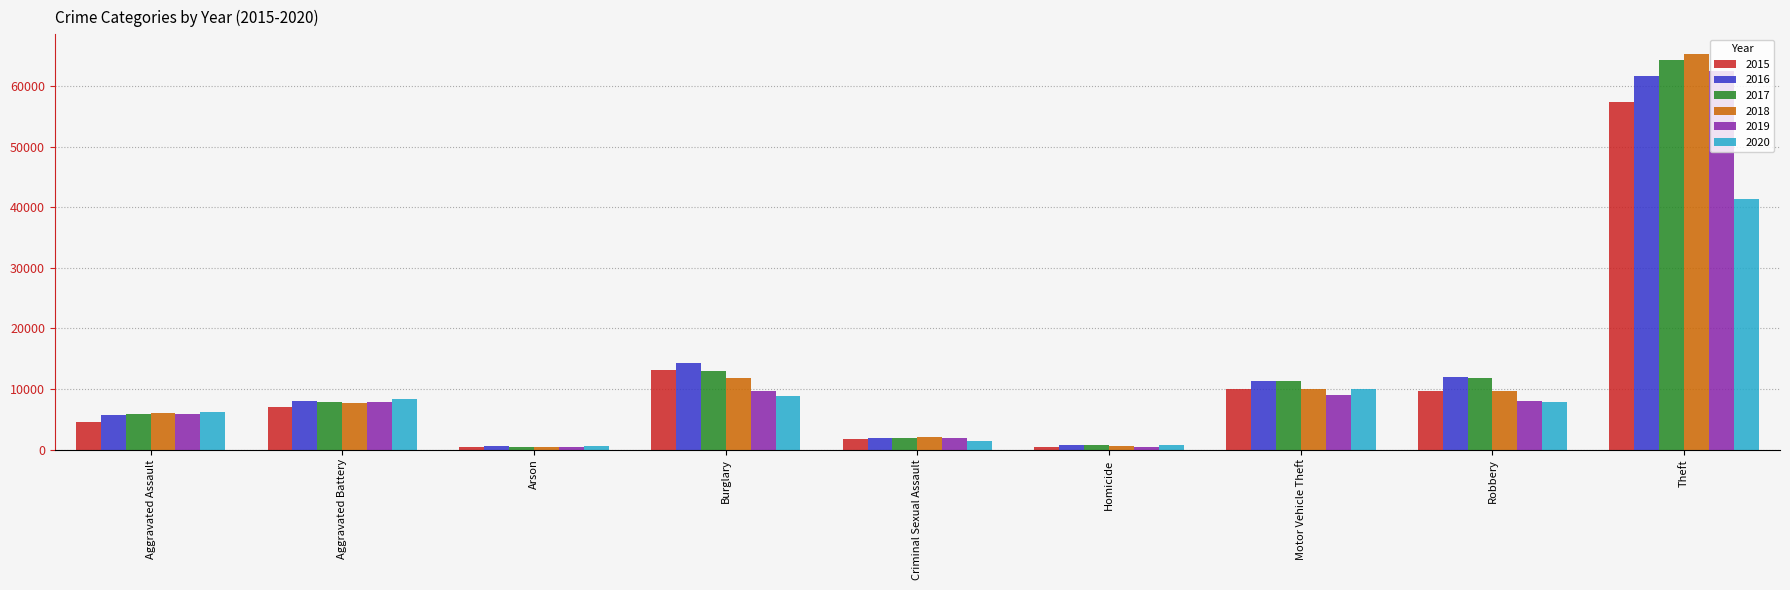

Does the chart contain any negative values?

No